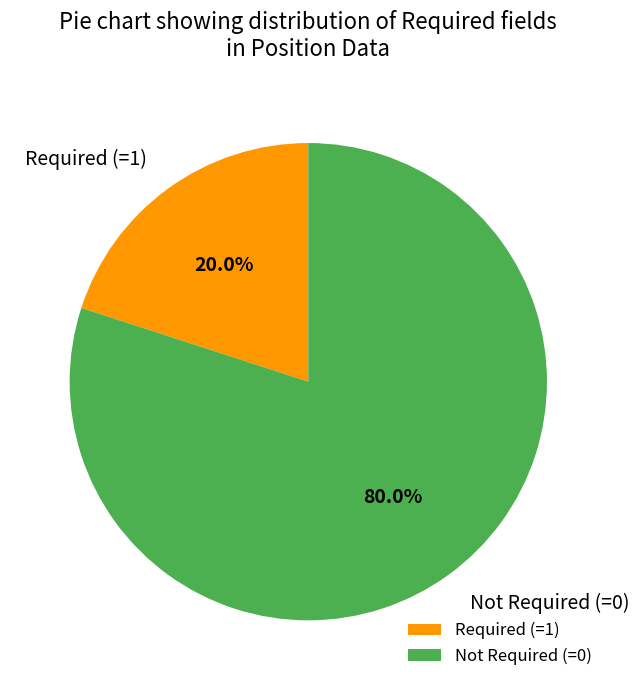

What is the ratio of the value at Not Required (=0) to the value at Required (=1)?

4.0